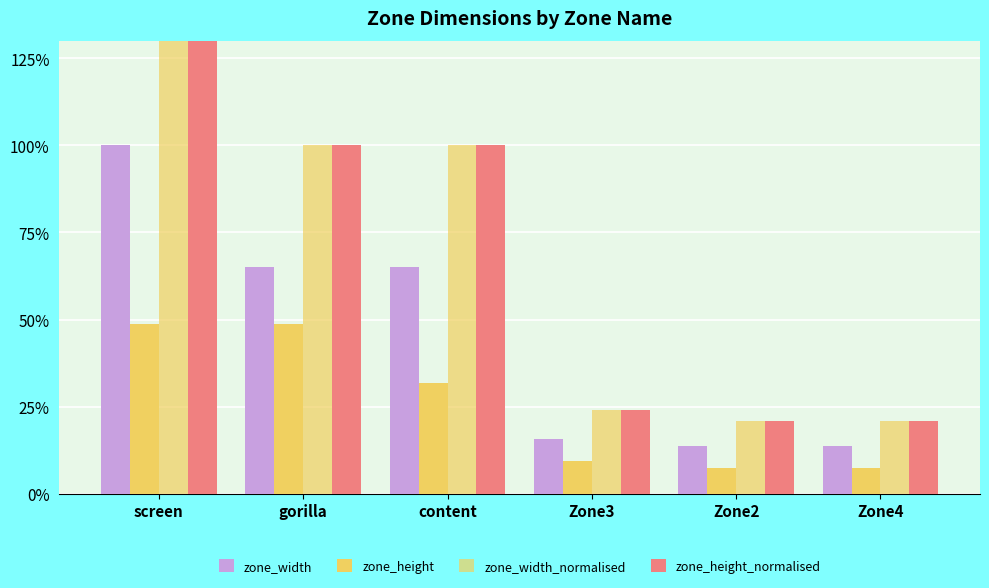

What is the difference between the maximum and minimum values in the zone_height_normalised series?

132.7